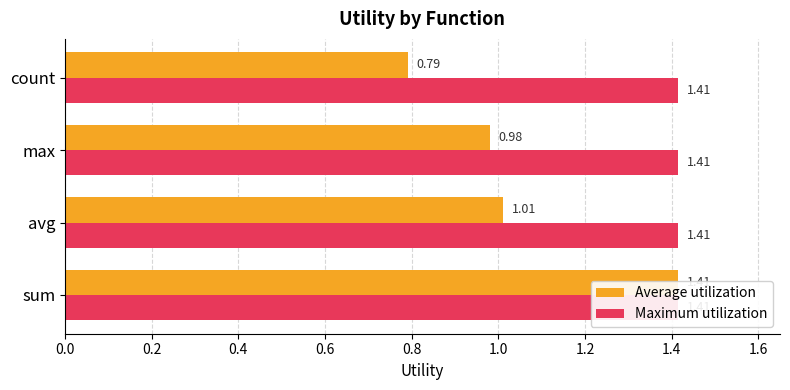

Which series has the largest total across all categories?

Average utilization